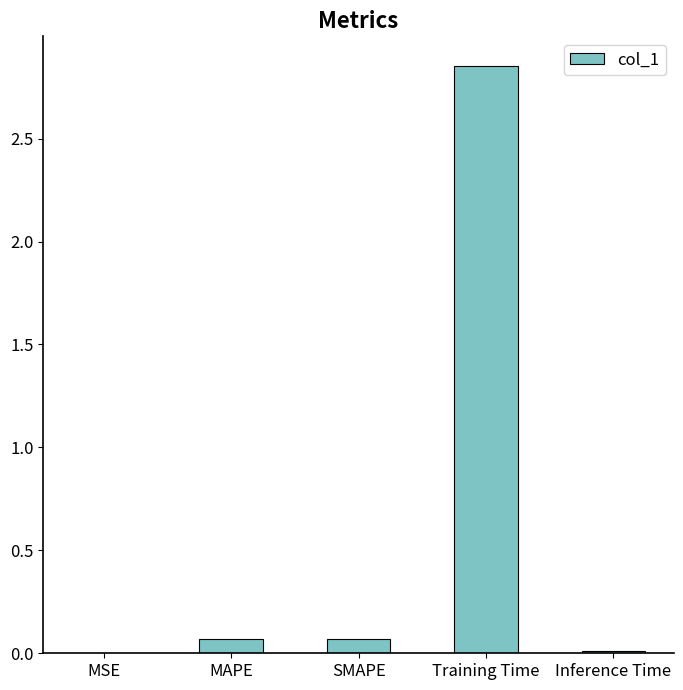

Which label corresponds to the largest value in the chart?

Training Time